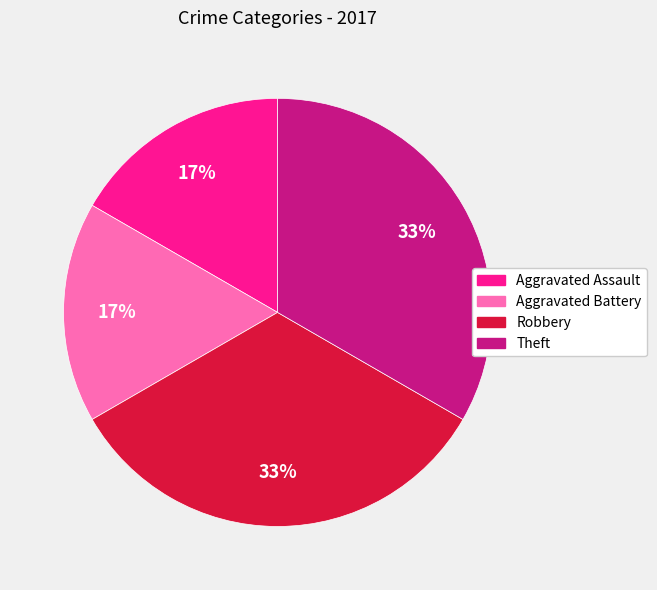

Does any single category account for the majority?

No